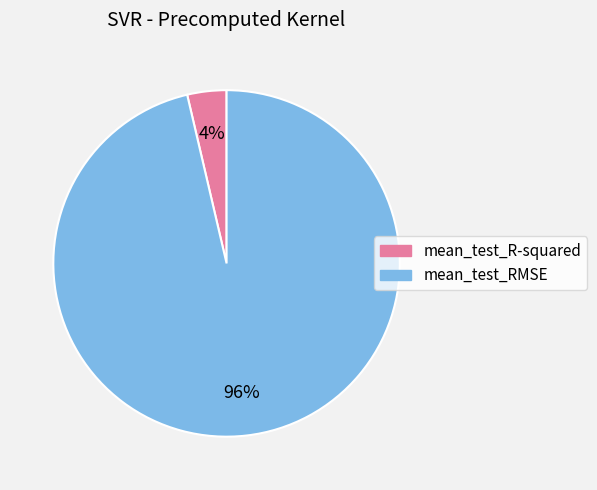

Which slice is the smallest?

mean_test_R-squared